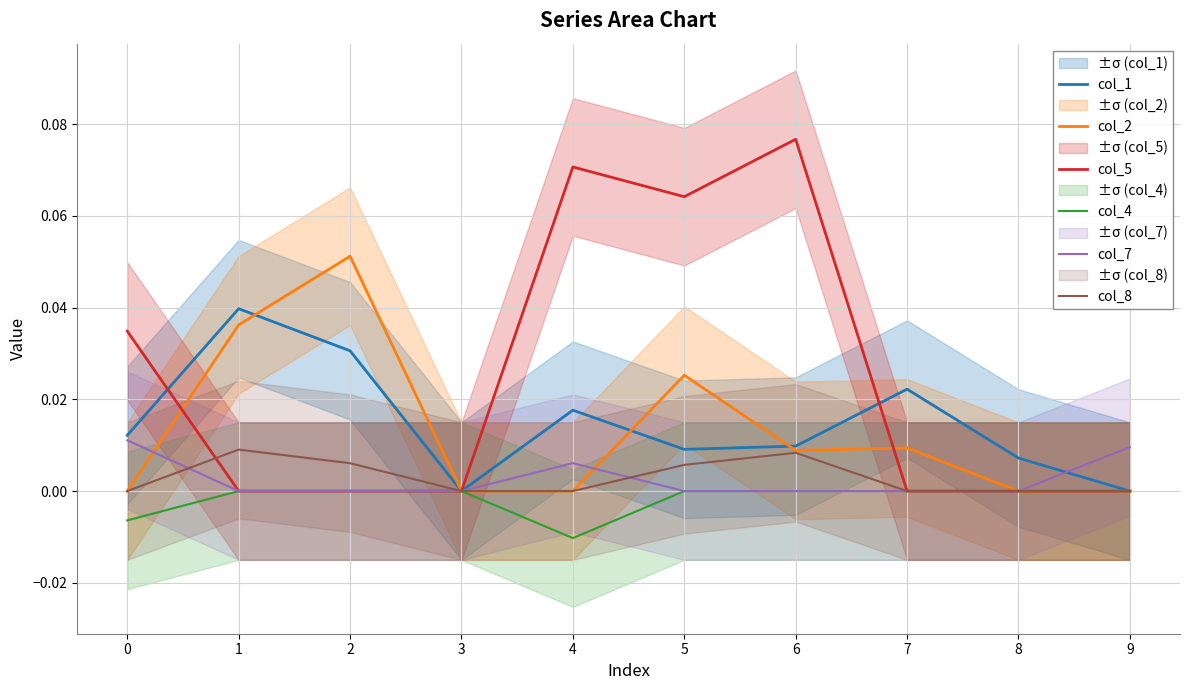

How many values in col_5 are above zero?

4